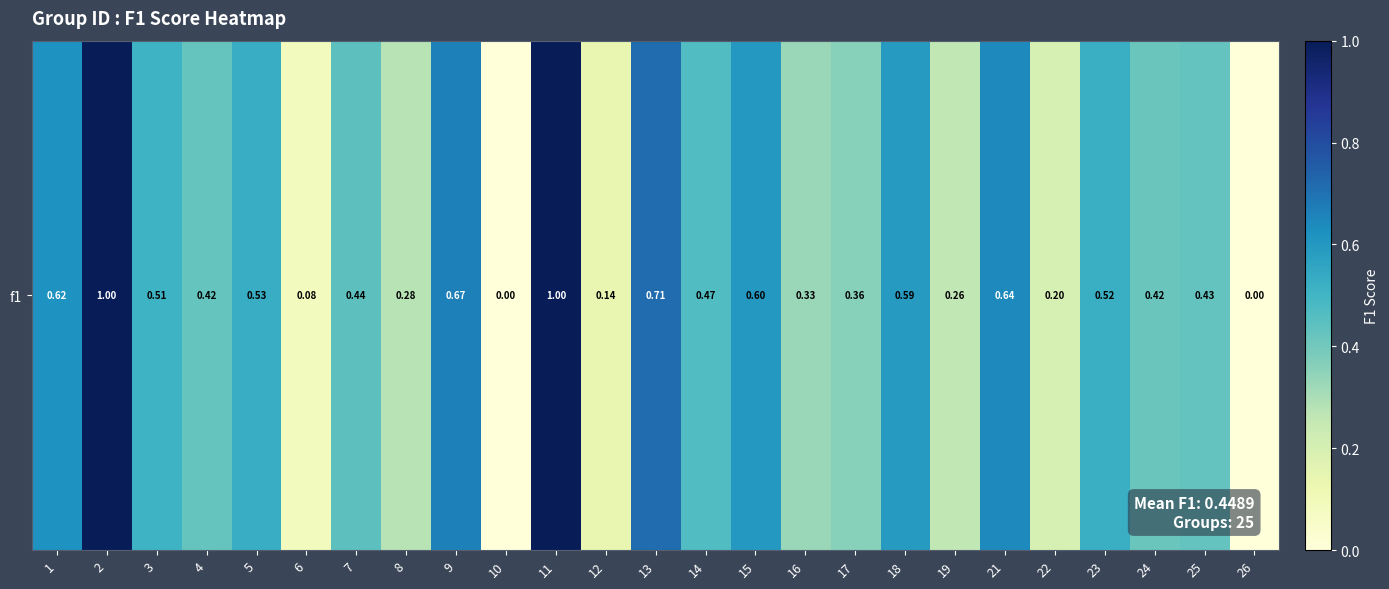

At which label is the value closest to 0?

10